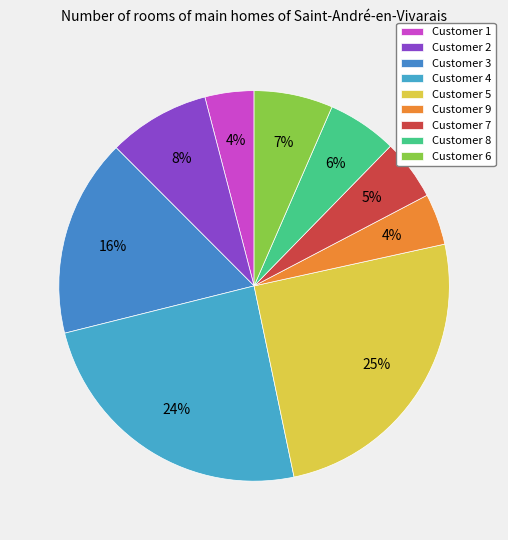

To the nearest percent, what is the difference between the largest and smallest slice percentages?

21%